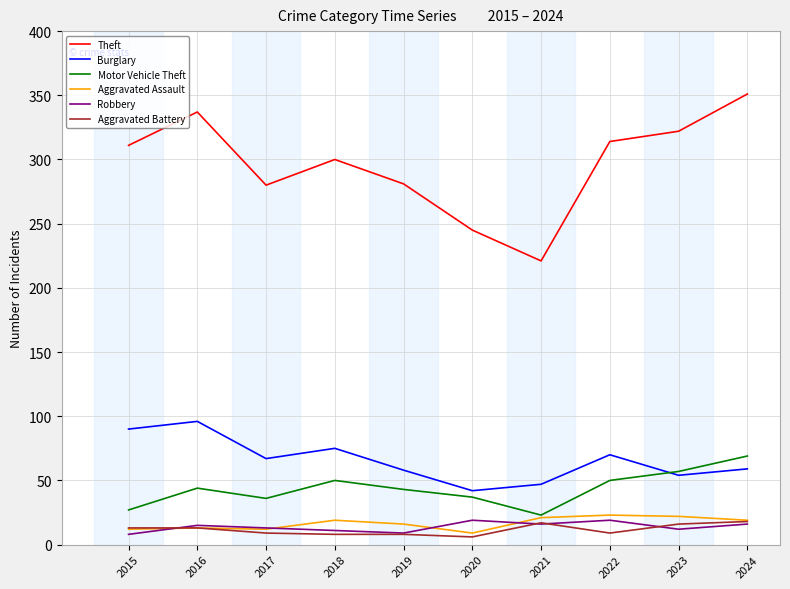

The Theft series shows 143 at 2018. True or false?

False